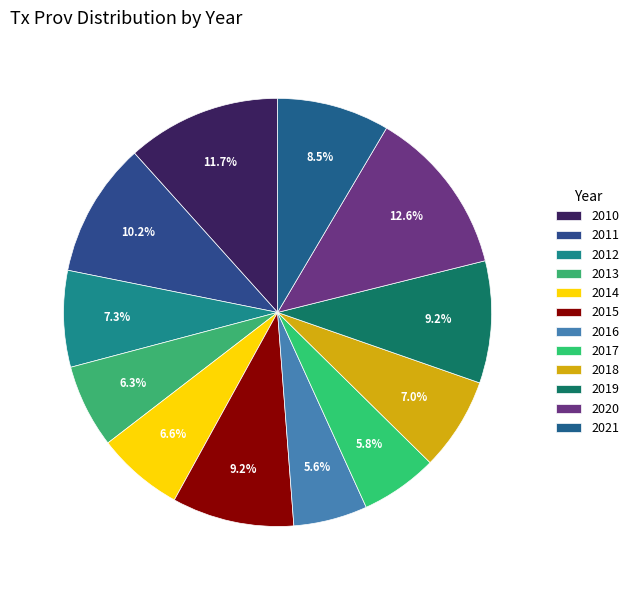

Which category has the smallest portion of the pie?

2016